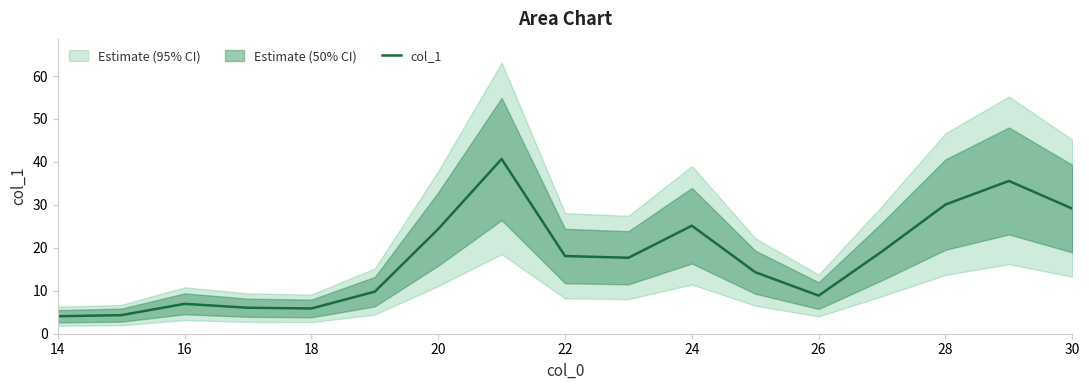

Is it true that col_1 equals 29.1 at 30?

True